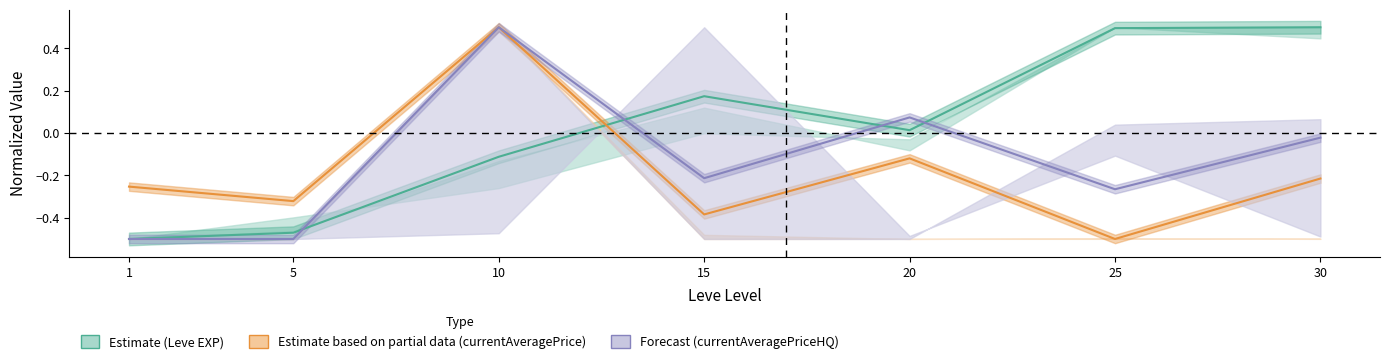

What is the value of the currentAveragePrice (Estimate partial) point at the 3rd from the left?

0.5